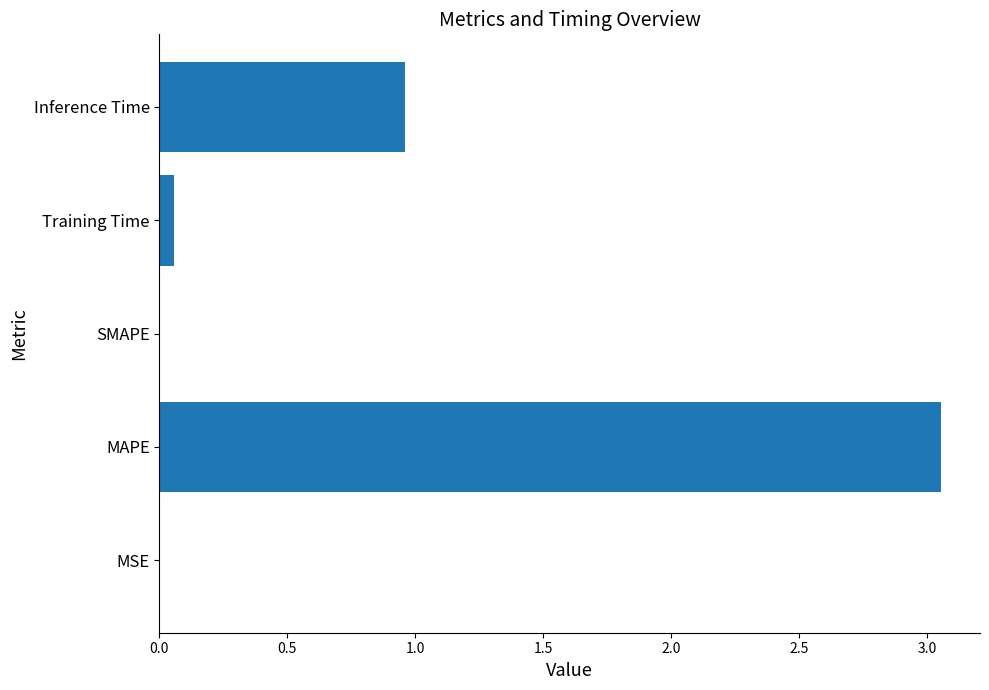

Which category has the highest value across all series?

MAPE